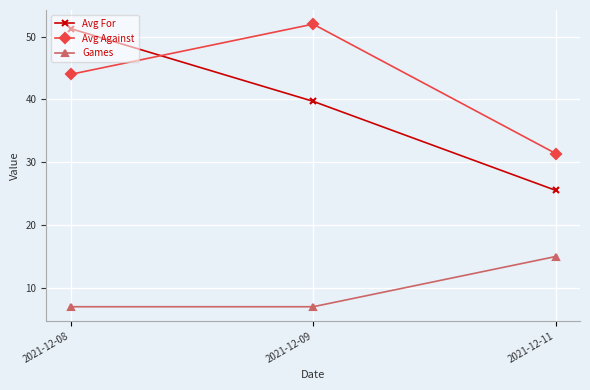

Rank the categories by Avg Against value from lowest to highest.

2021-12-11, 2021-12-08, 2021-12-09